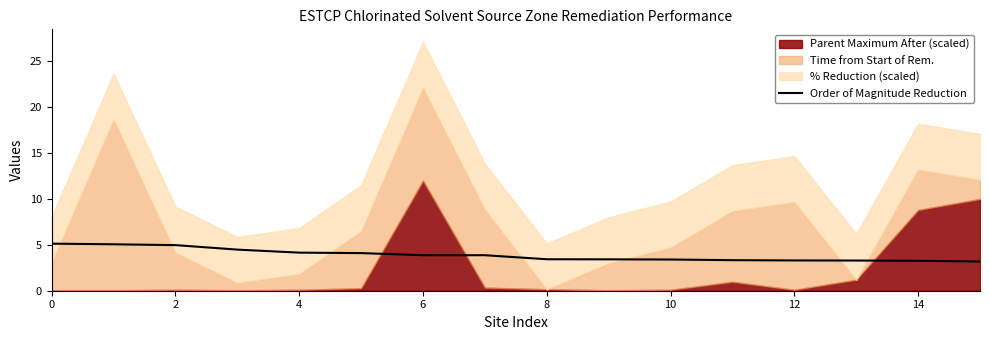

Is it true that Order of Magnitude Reduction equals 5.0 at 2?

True